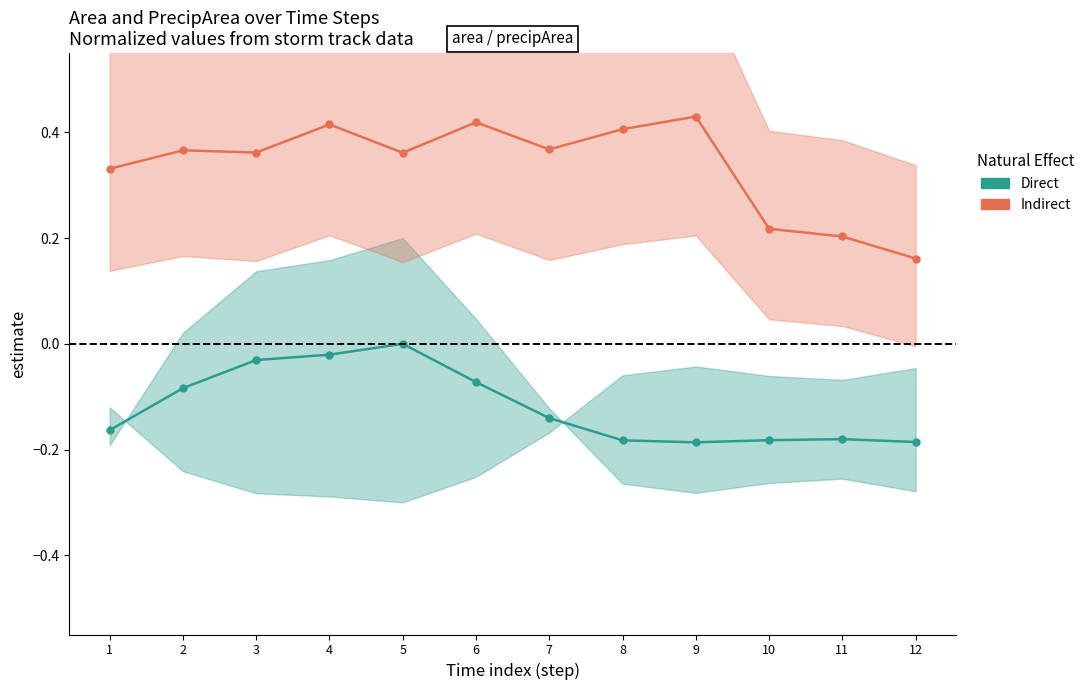

At how many categories does at least one series exceed 0?

12